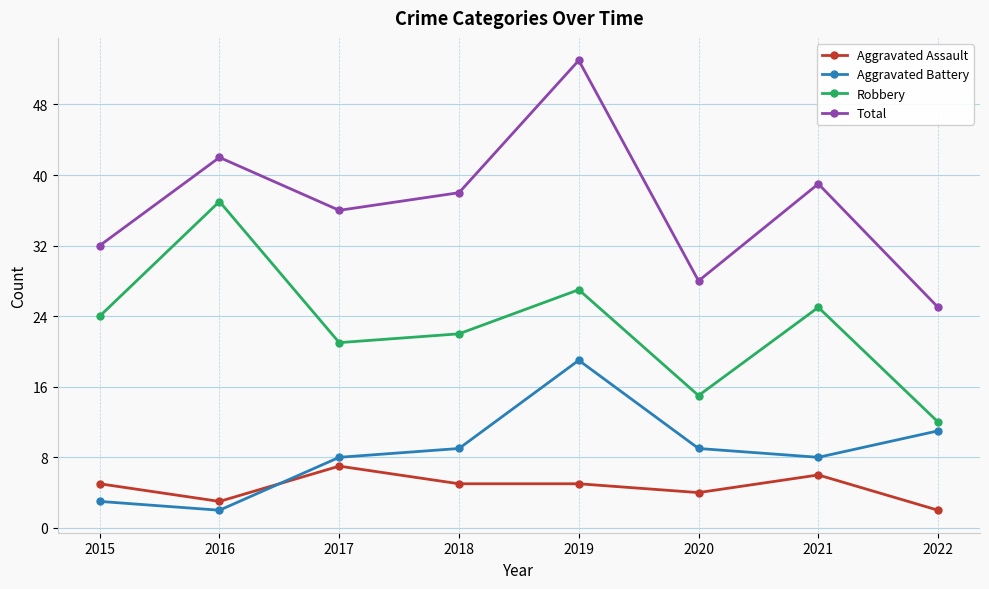

How many distinct data groups are displayed?

4